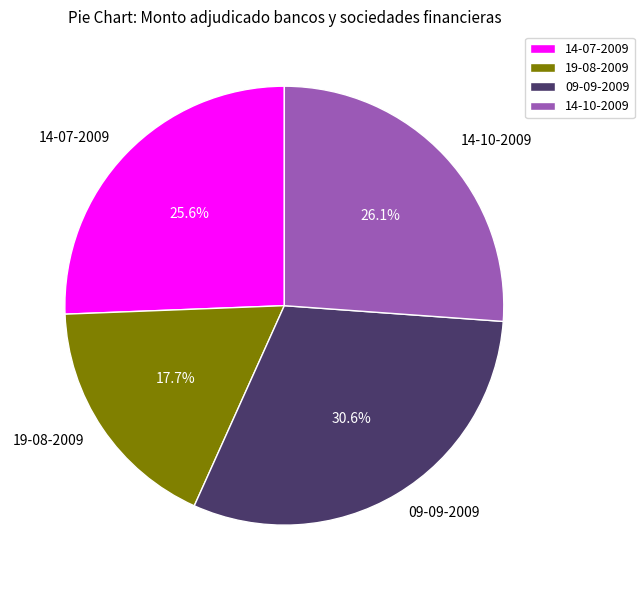

What portion of the pie excludes 09-09-2009?

69.4%